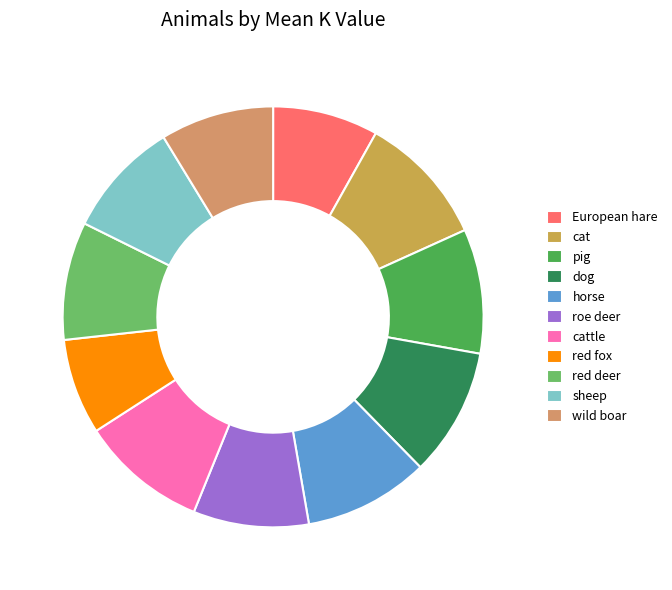

Count the number of slices in the pie.

11